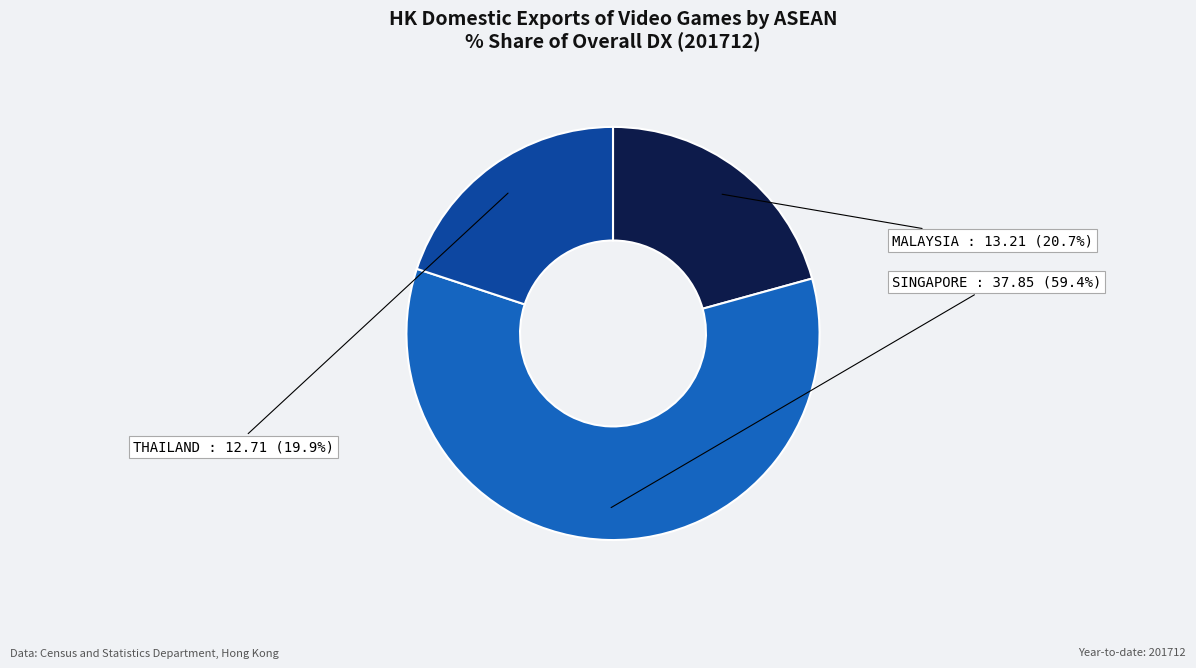

To the nearest percent, what is the average slice percentage?

33%